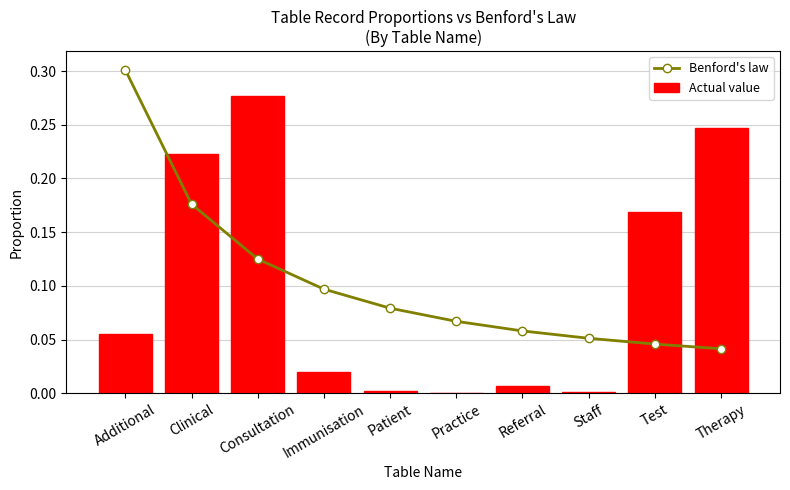

True or false: Actual value has a value of 0.2 at Test.

True